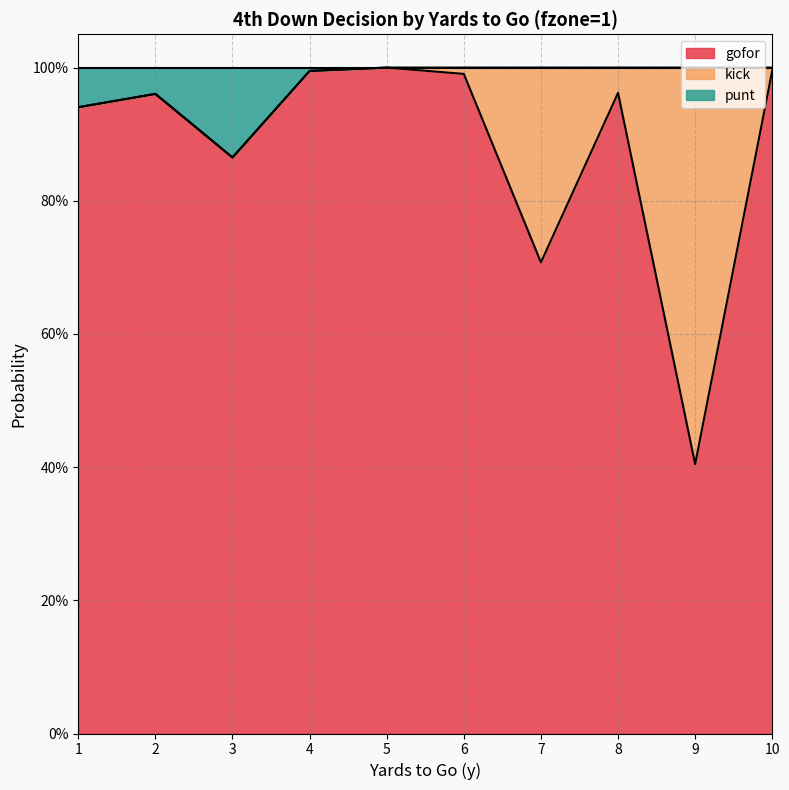

Which series has the largest range (max minus min)?

gofor